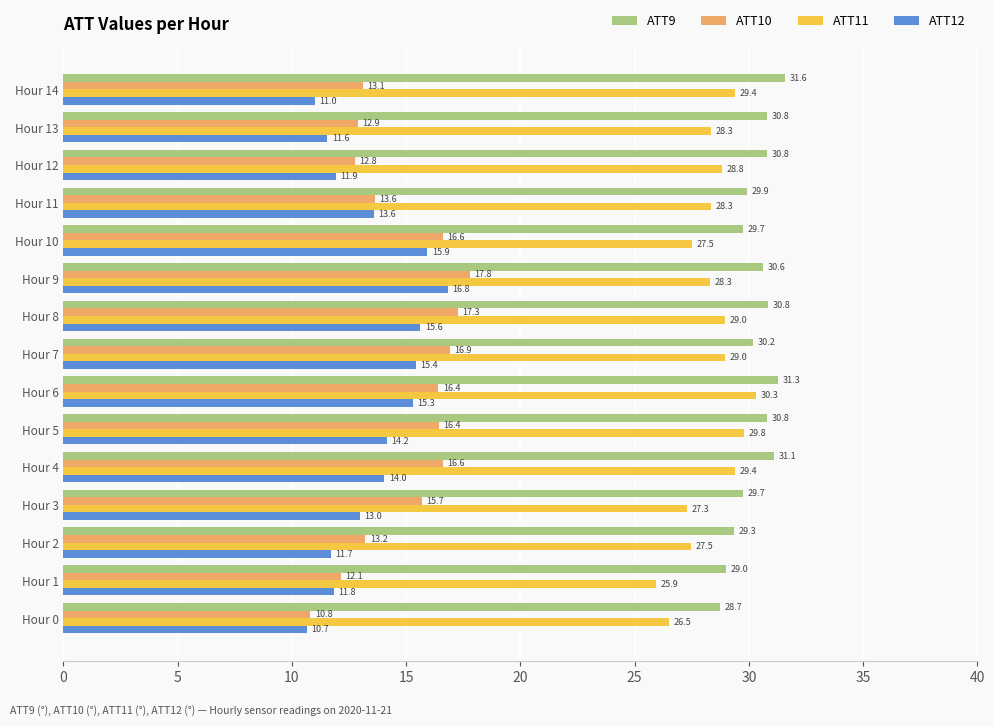

Rank the series at Hour 4 from lowest to highest value.

ATT12, ATT10, ATT11, ATT9